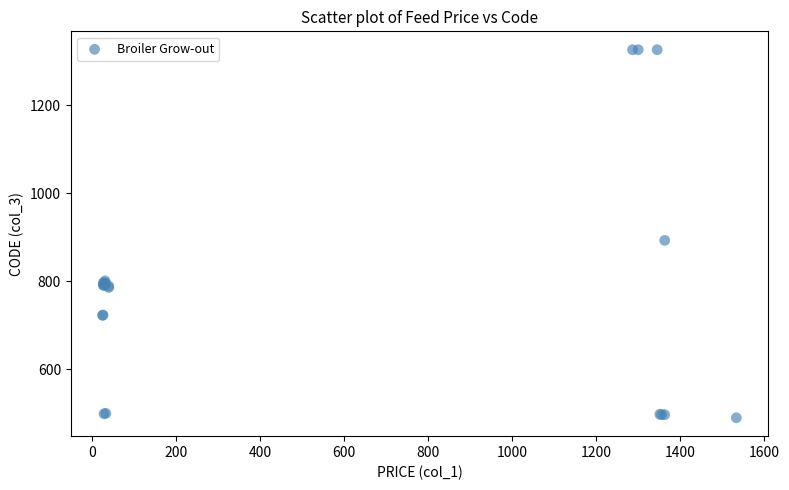

What Y value in the scatter plot is closest to 908?

893